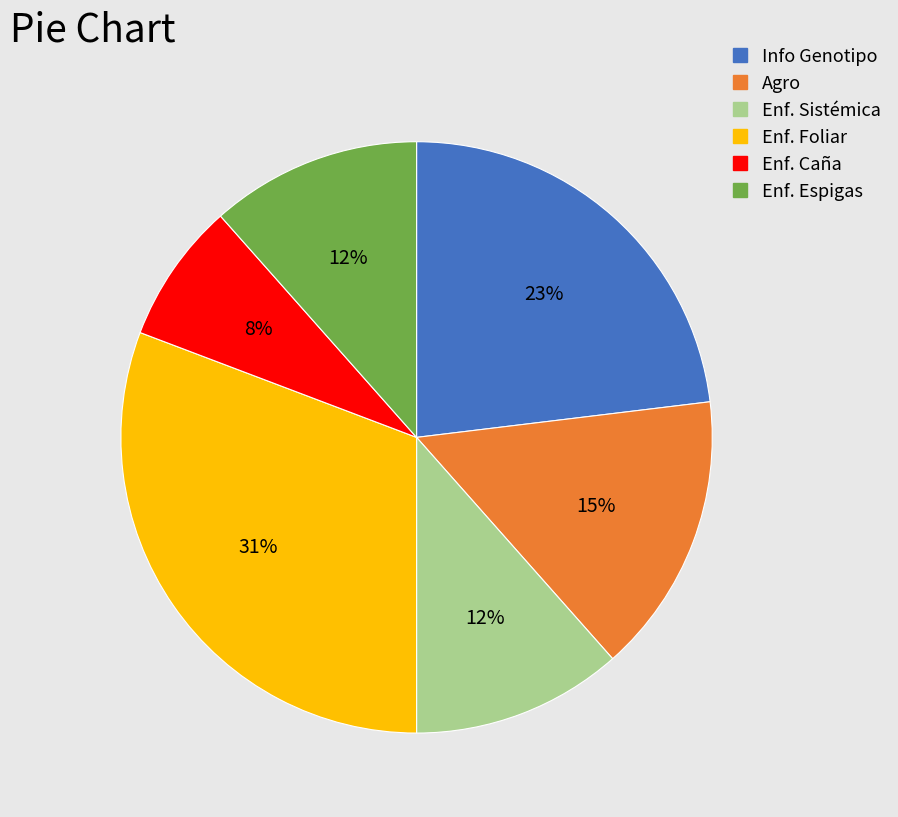

Is there a majority slice in this chart?

No